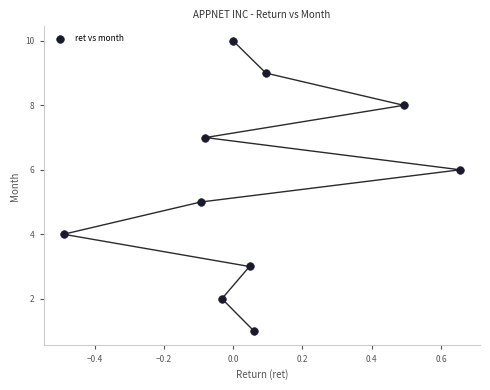

What is the range of Y values (max minus min)?

9